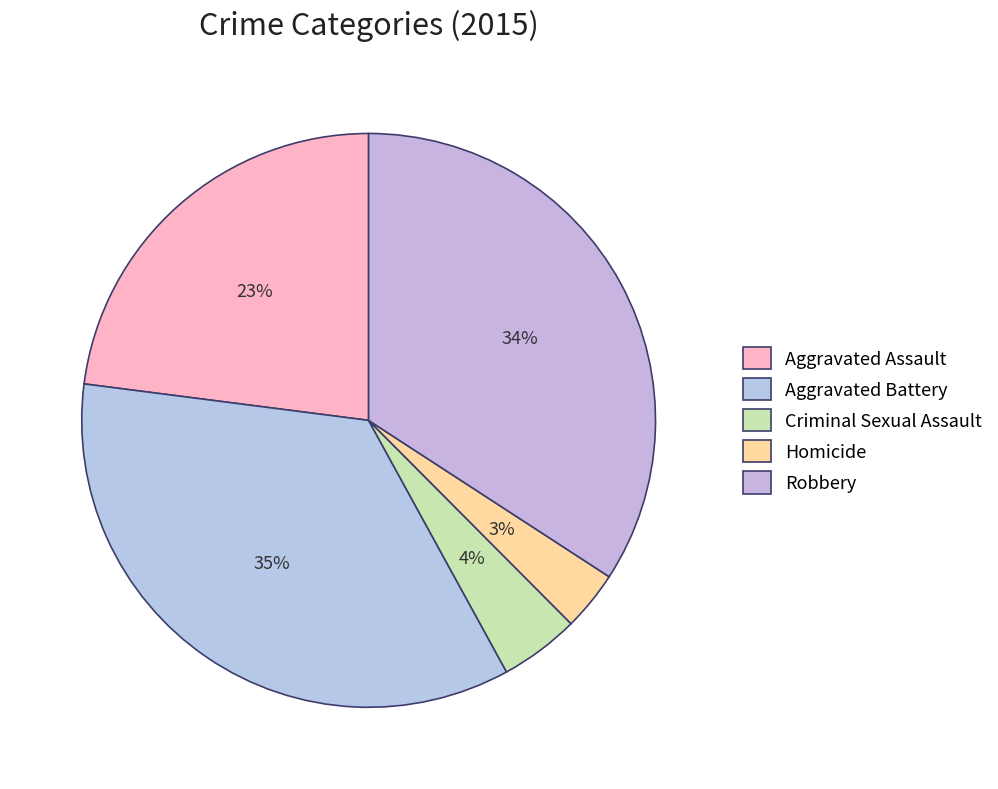

Count the number of slices in the pie.

5